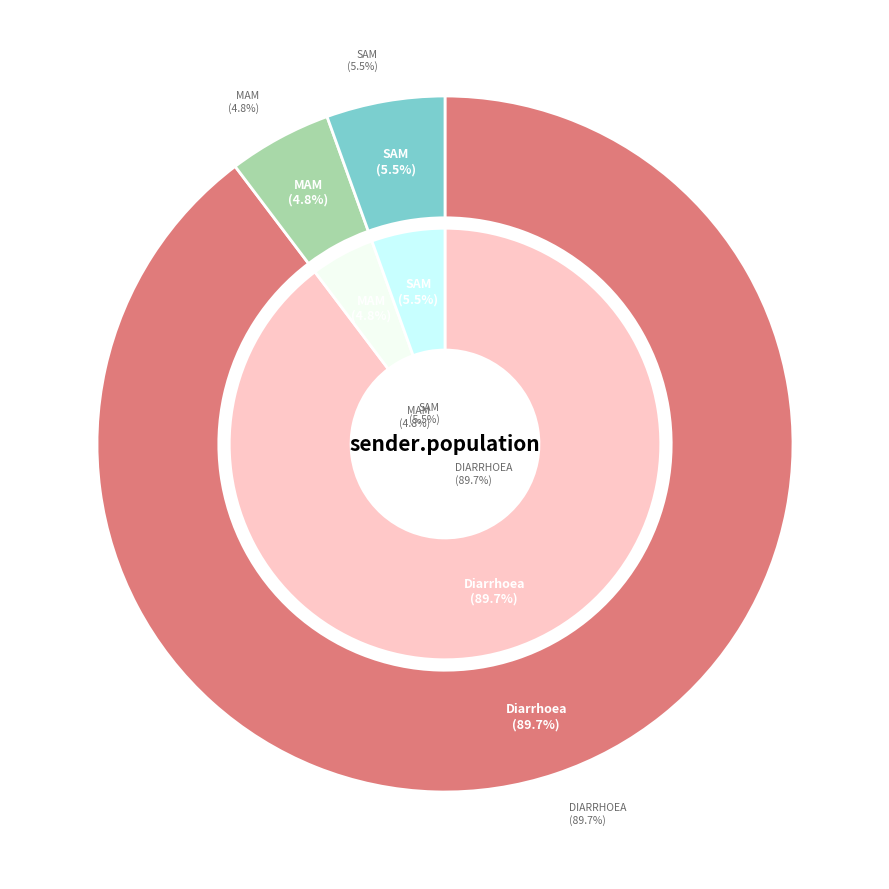

True or false: MAM accounts for 1% of the total.

False